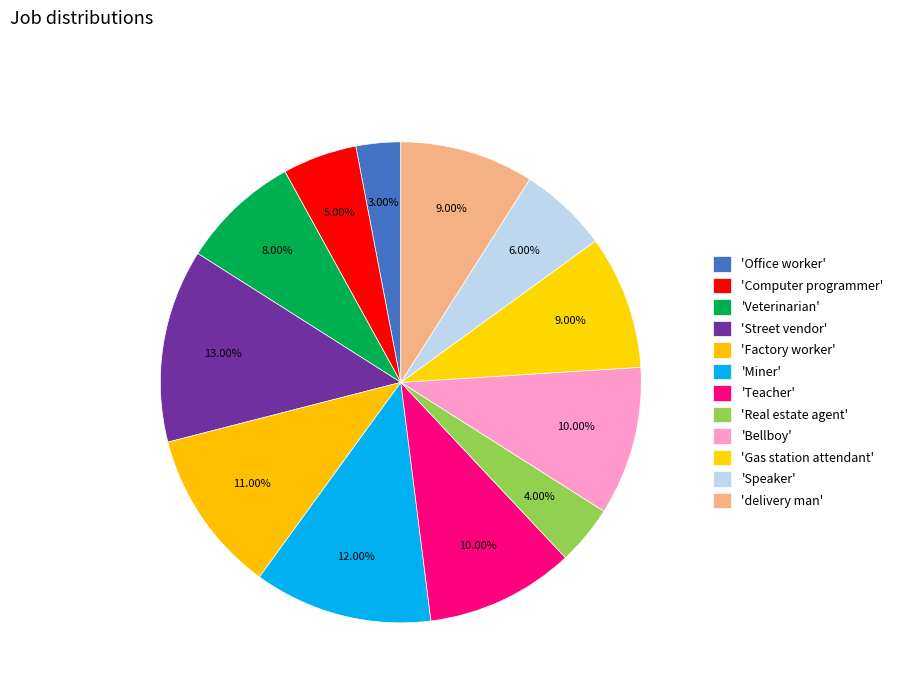

How many slices are in this pie chart?

12